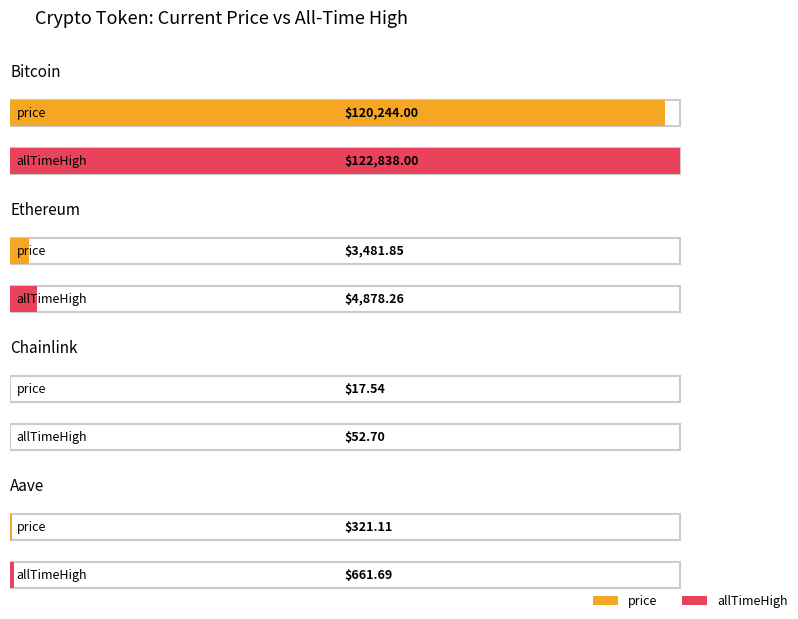

True or false: allTimeHigh has a value of 226.8 at Aave.

False